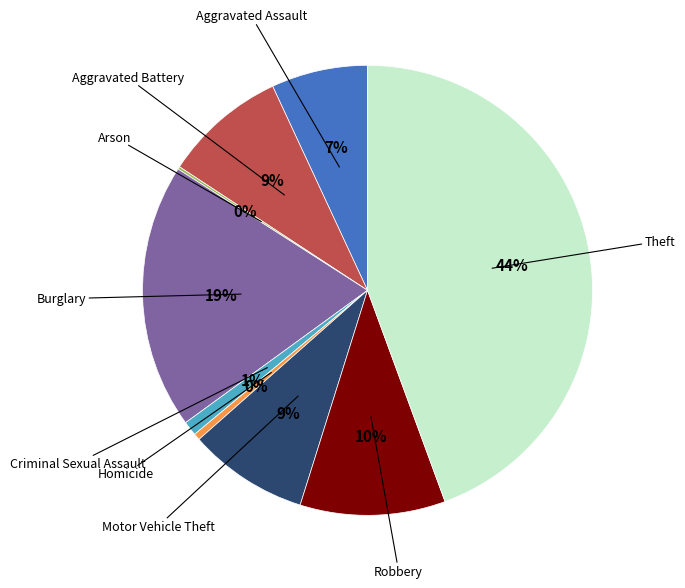

To the nearest percent, what is the difference between the largest and smallest slice percentages?

44%